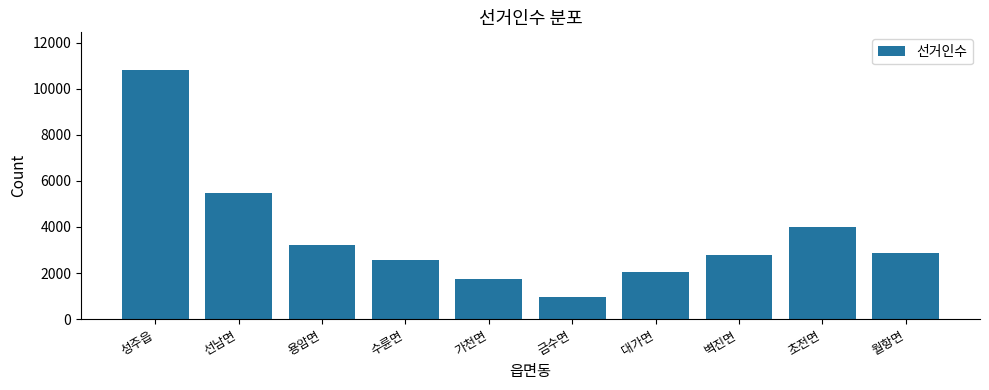

Reading left to right, list all the values displayed in this chart.

10819	5456	3200	2568	1732	957	2047	2770	4014	2884